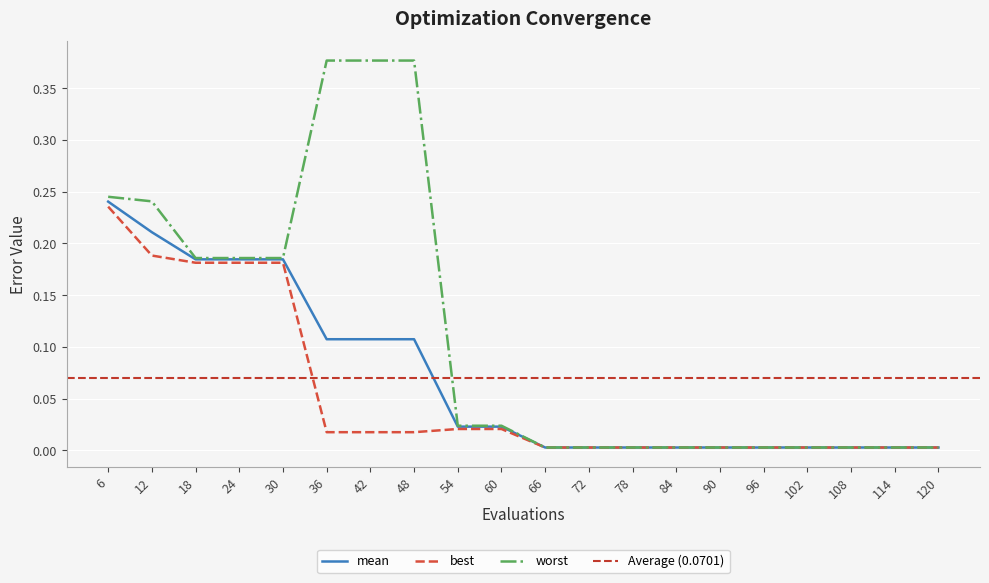

Which category has the lowest value in the worst series?

66